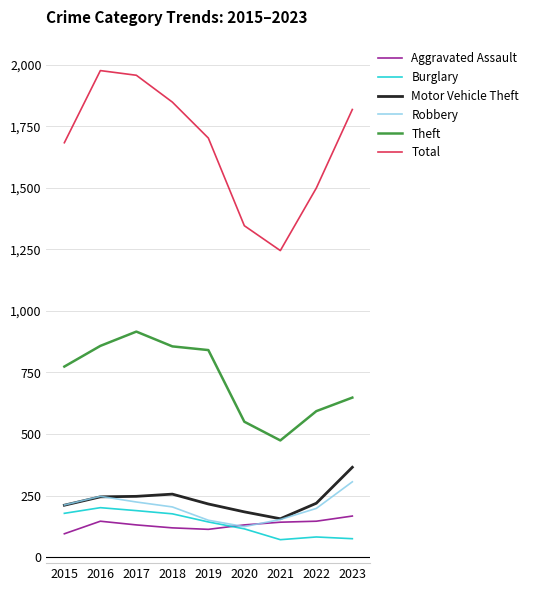

True or false: Theft has a value of 203 at 2023.

False